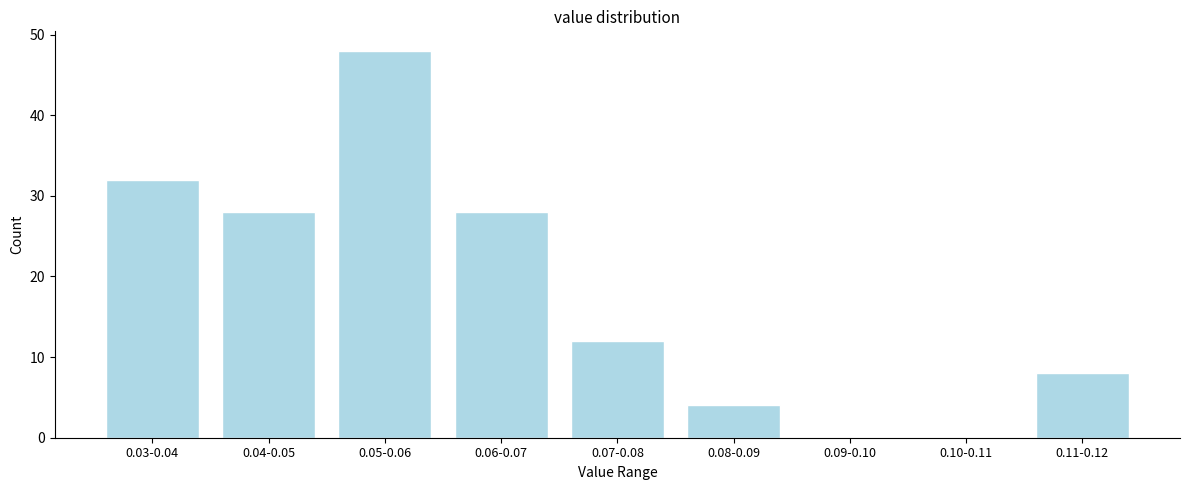

Reading right to left, list all the values displayed in this chart.

0.11-0.12=8	0.10-0.11=0	0.09-0.10=0	0.08-0.09=4	0.07-0.08=12	0.06-0.07=28	0.05-0.06=48	0.04-0.05=28	0.03-0.04=32